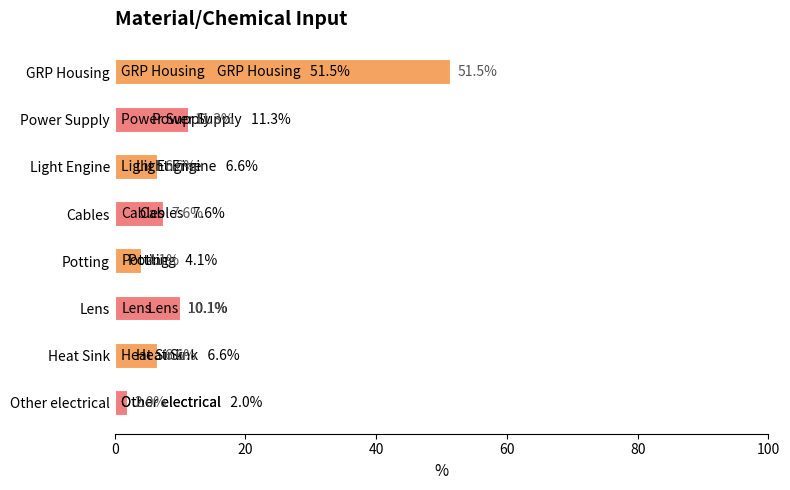

Which label corresponds to the smallest value in the chart?

Other electrical